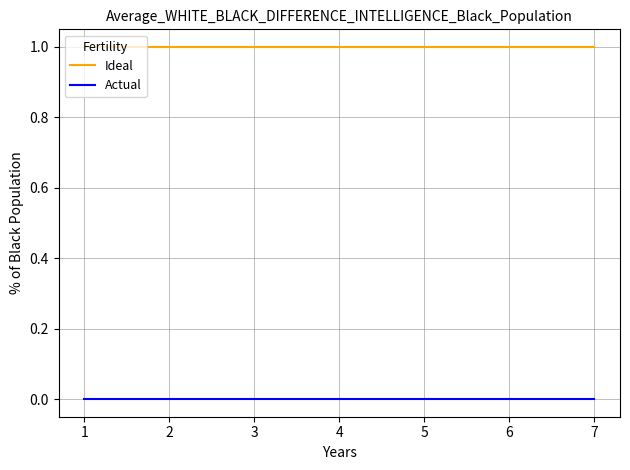

The Ideal series shows 1 at 1. True or false?

True